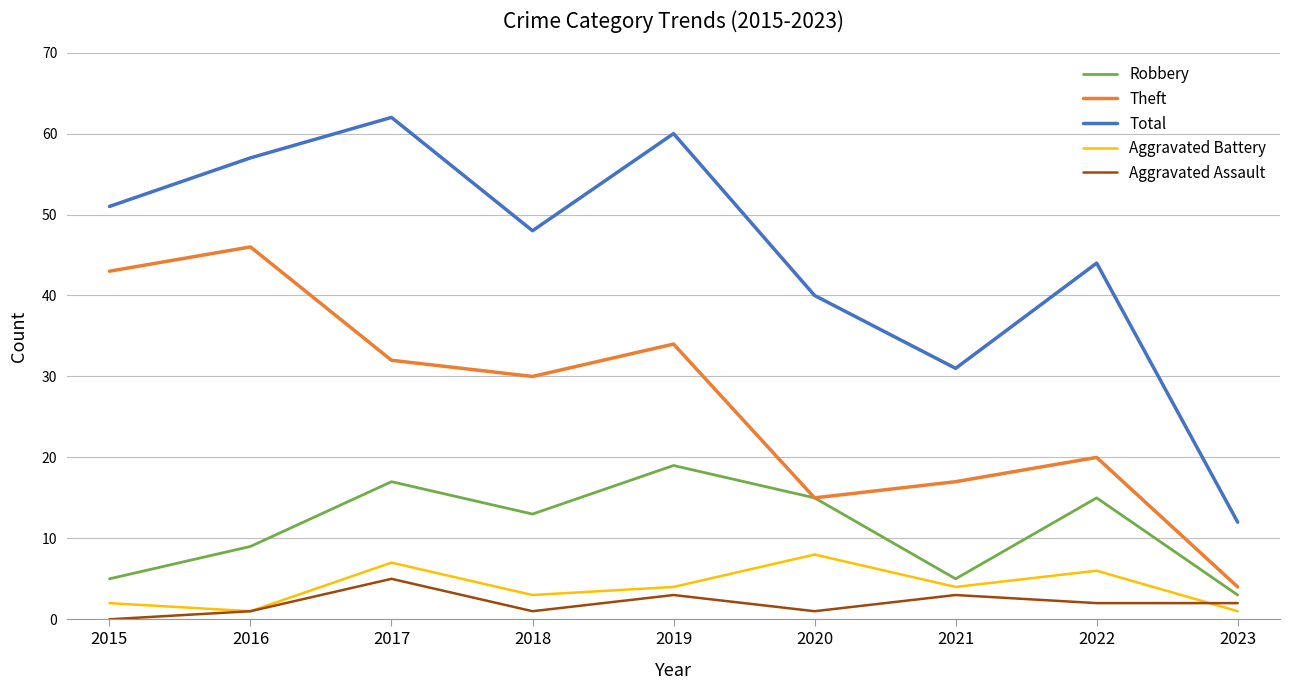

Which series has the largest total across all categories?

Total